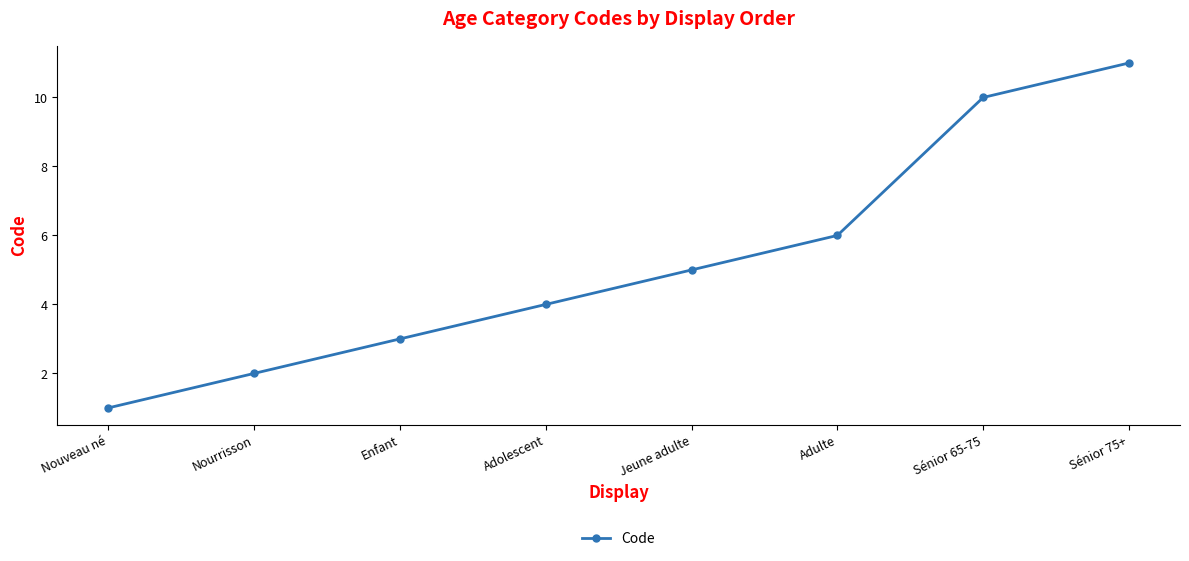

Reading left to right, extract all data points from this chart.

Nouveau né=1	Nourrisson=2	Enfant=3	Adolescent=4	Jeune adulte=5	Adulte=6	Sénior 65-75=10	Sénior 75+=11